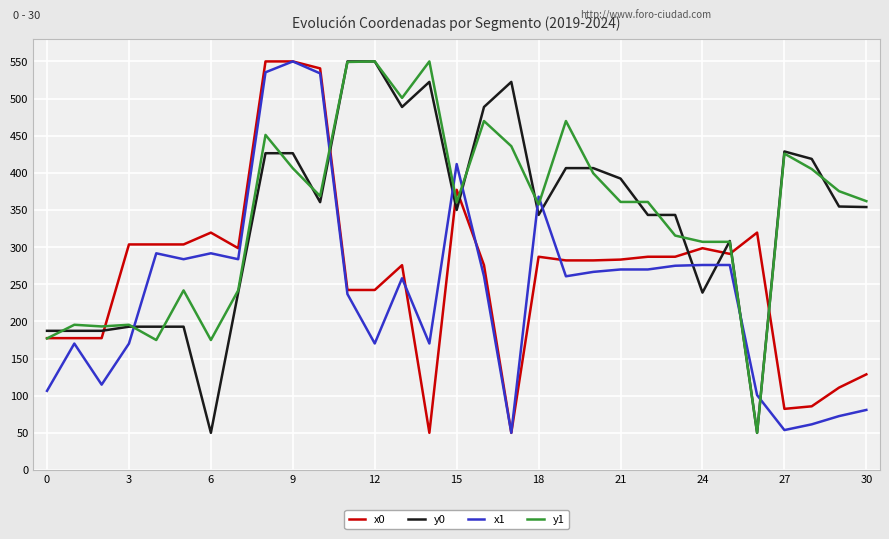

Which series ends up on top after the final intersection of y1 and x1?

y1